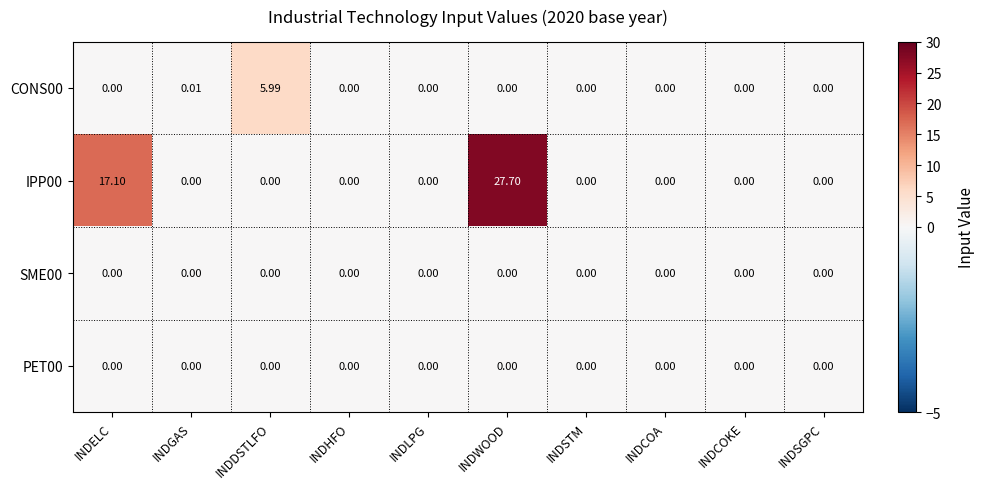

At which label is CONS00 closest to 2?

INDGAS